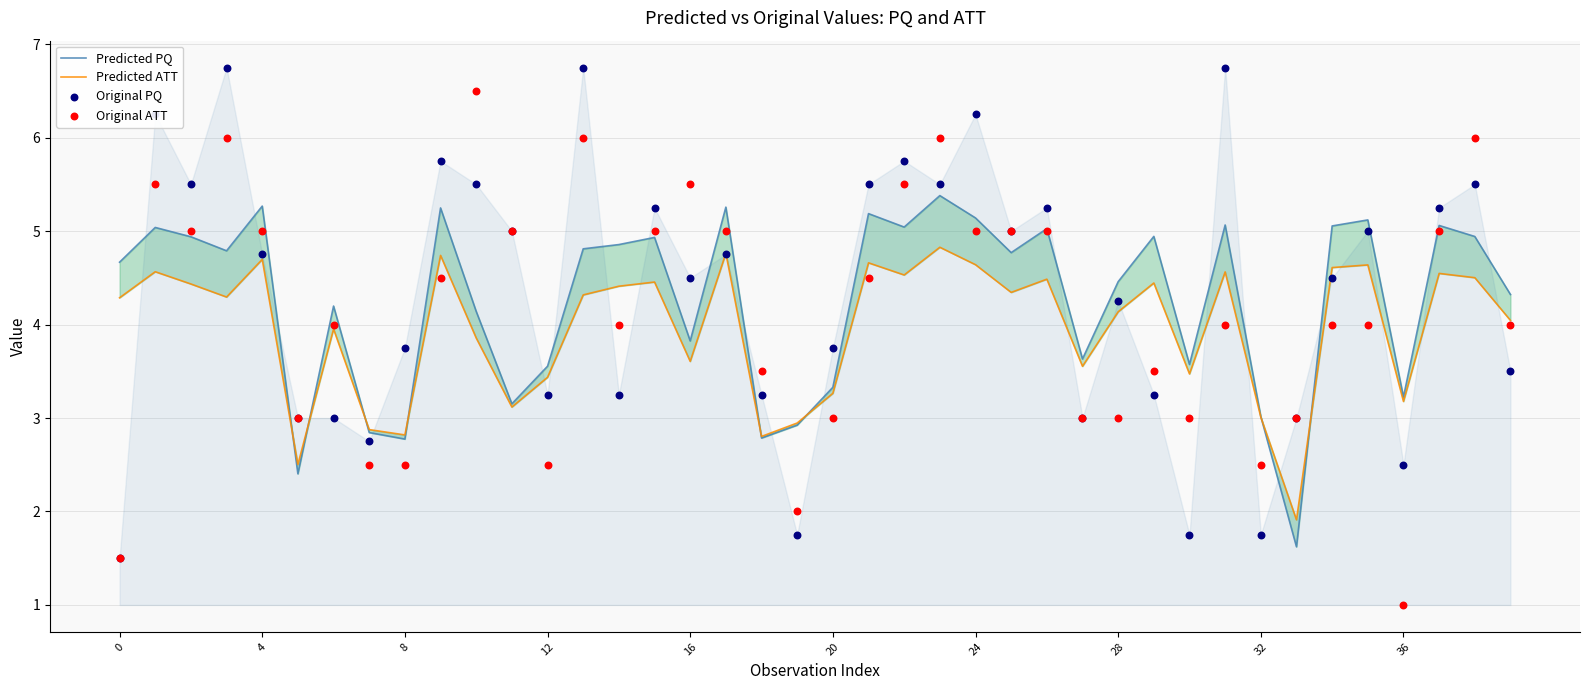

What are all the series names shown in the legend?

Predicted PQ, Predicted ATT, Original PQ, Original ATT